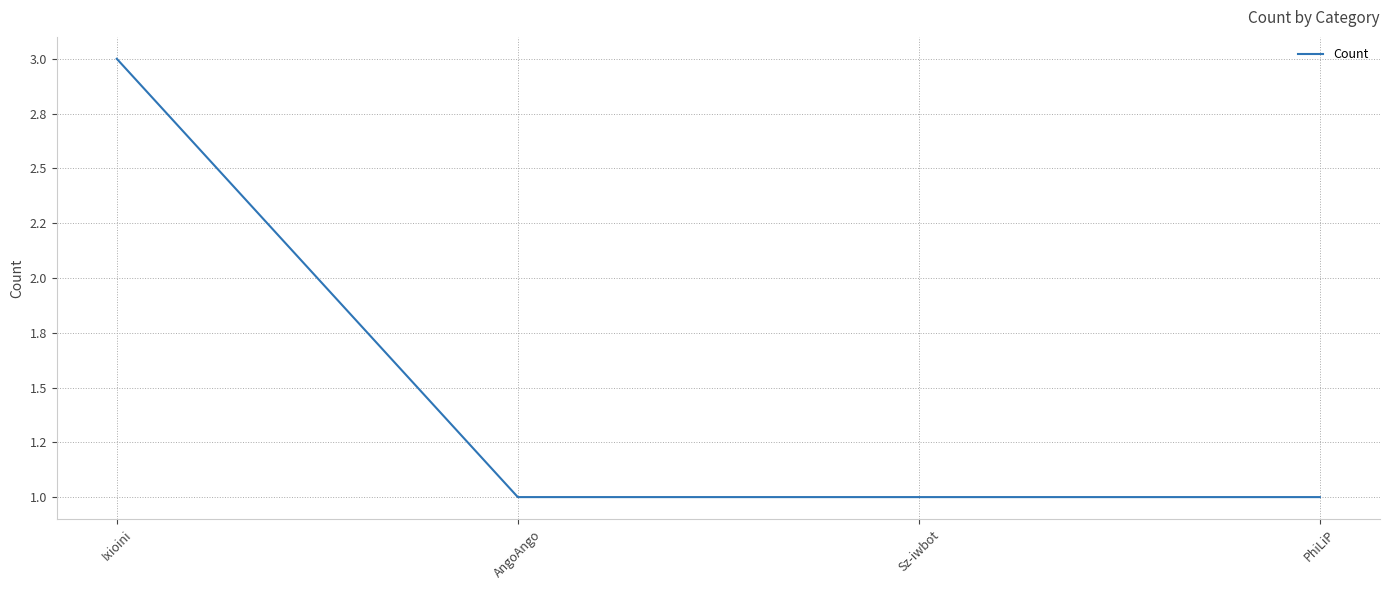

Is this an area chart (filled region under the line)?

No